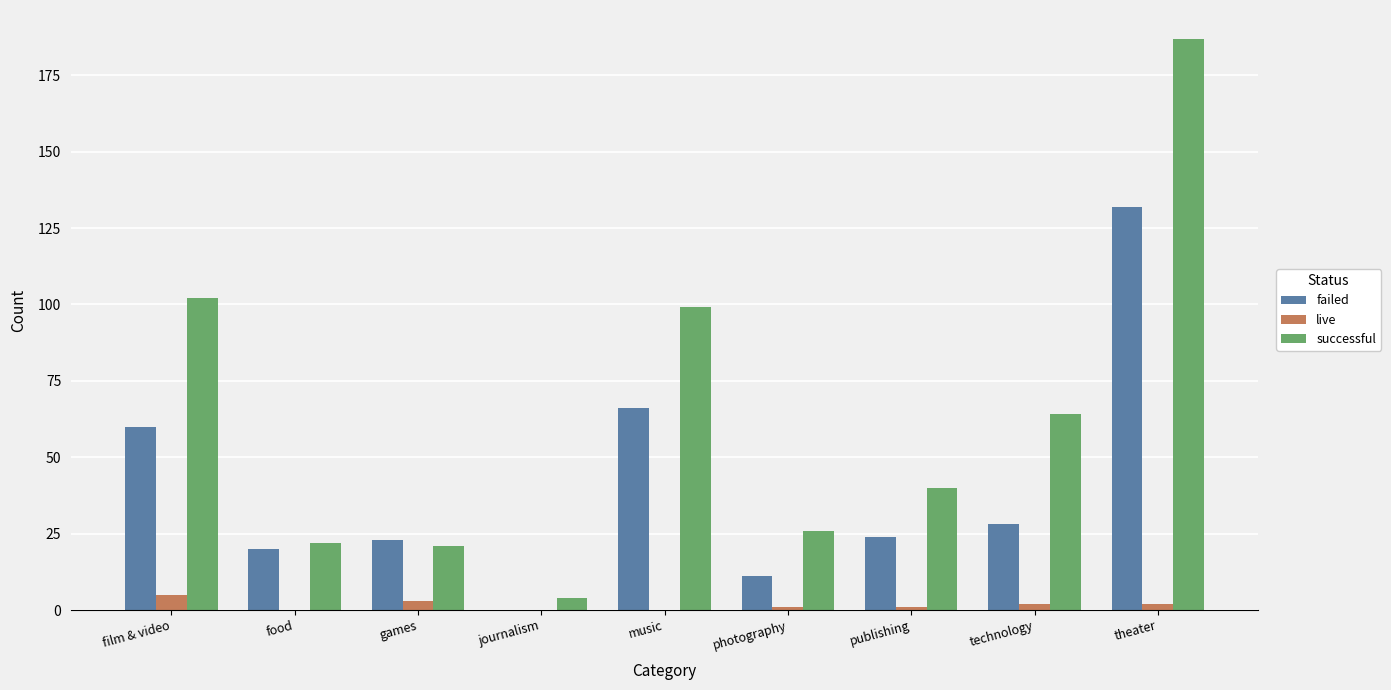

Reading right to left, transcribe all the data shown in this chart.

failed: theater=132	technology=28	publishing=24	photography=11	music=66	journalism=0	games=23	food=20	film & video=60
live: theater=2	technology=2	publishing=1	photography=1	music=0	journalism=0	games=3	food=0	film & video=5
successful: theater=187	technology=64	publishing=40	photography=26	music=99	journalism=4	games=21	food=22	film & video=102